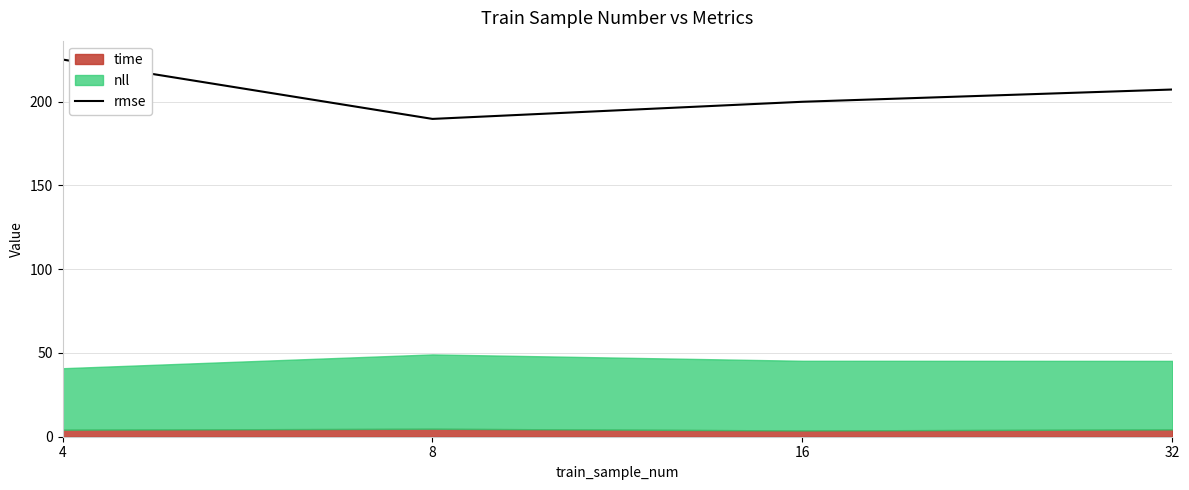

What is the average value?

205.5